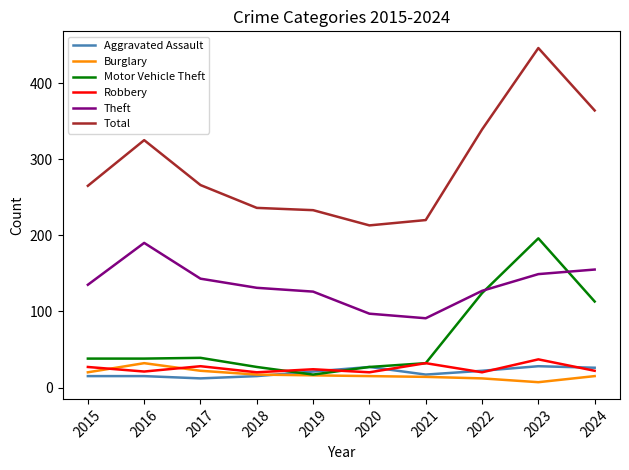

Which series has the largest range (max minus min)?

Total